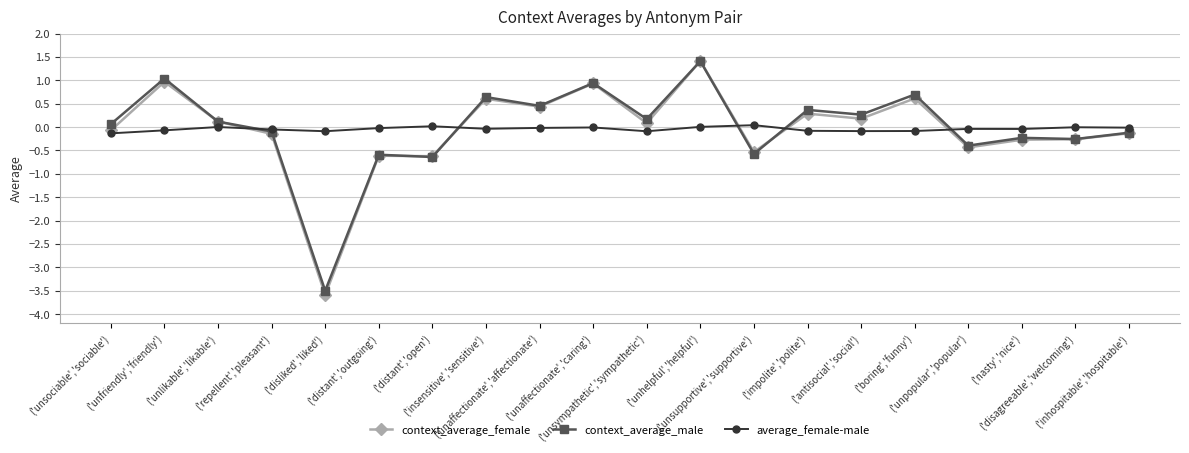

Which series has the widest spread of values?

context_average_female